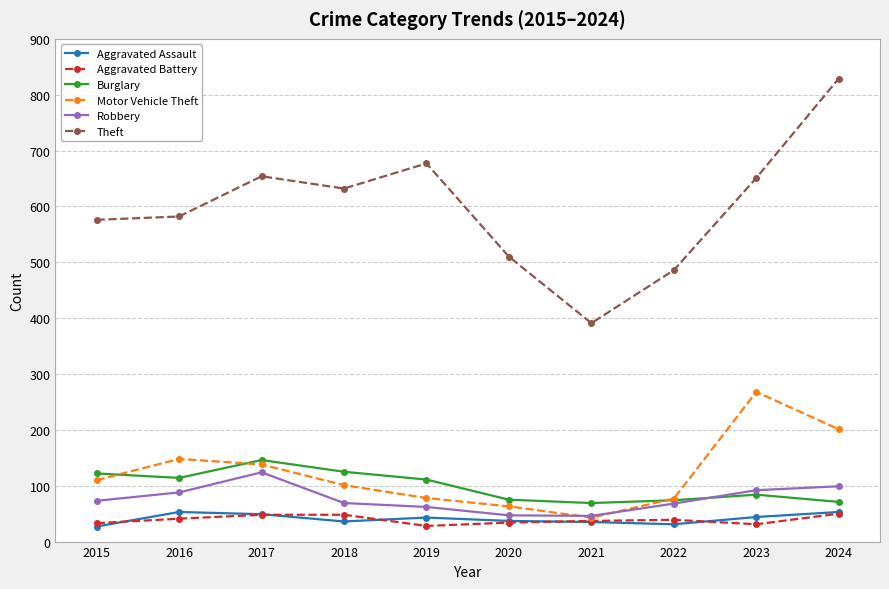

True or false: Robbery has a value of 102 at 2015.

False